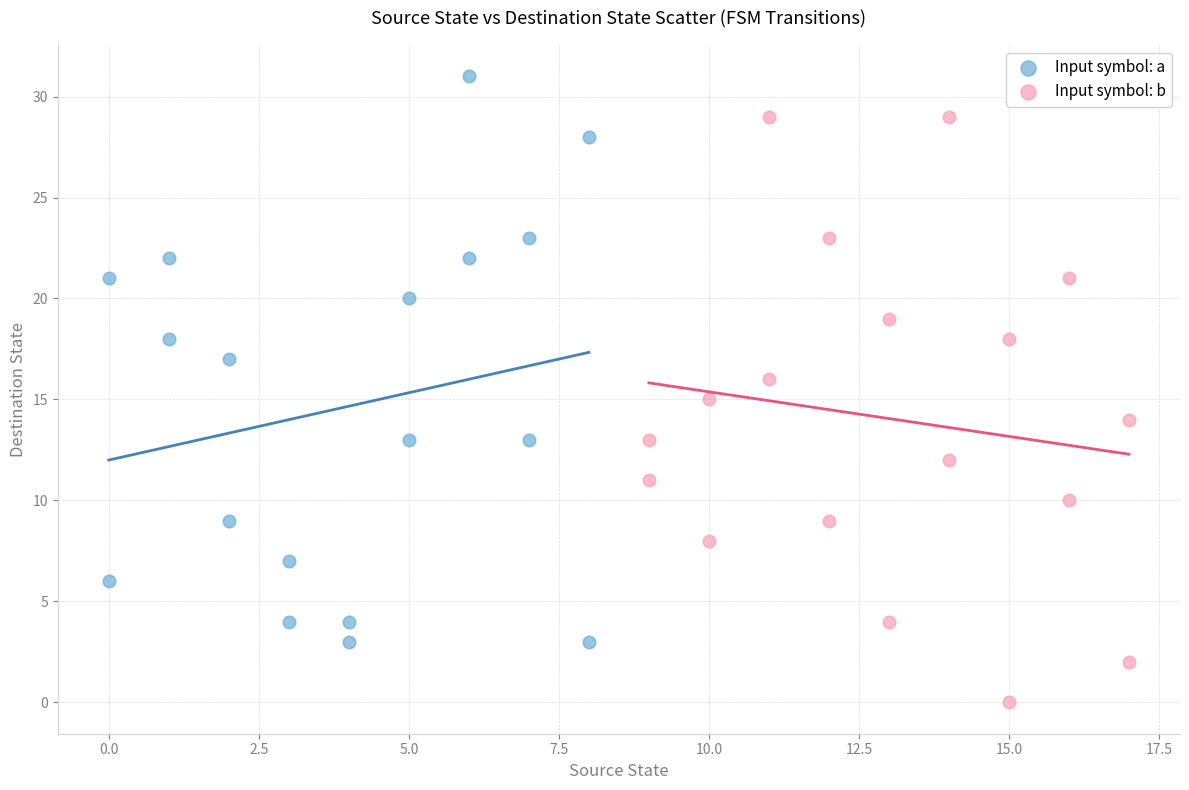

Which series reaches the maximum Y coordinate?

Input symbol: a